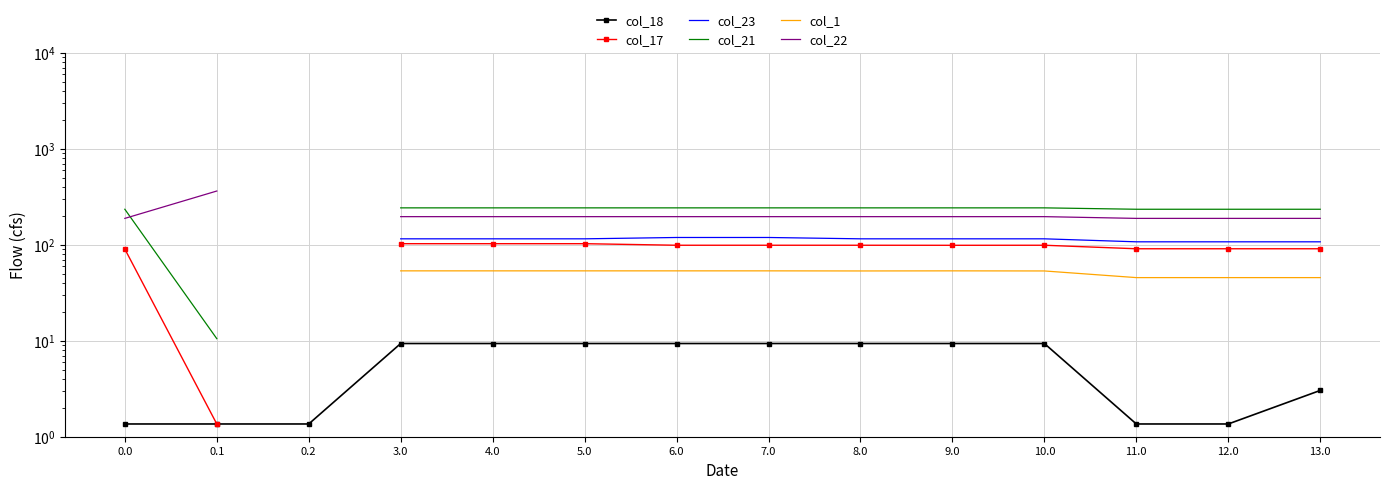

Which series has the largest total across all categories?

col_18